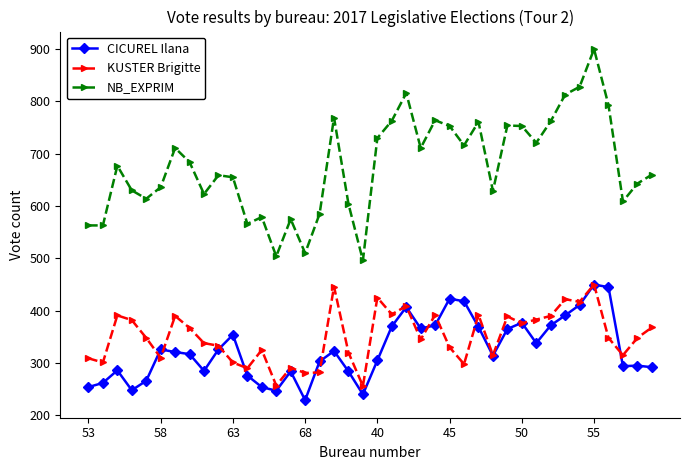

What is the value of the KUSTER Brigitte point at the 12th from the left?

290